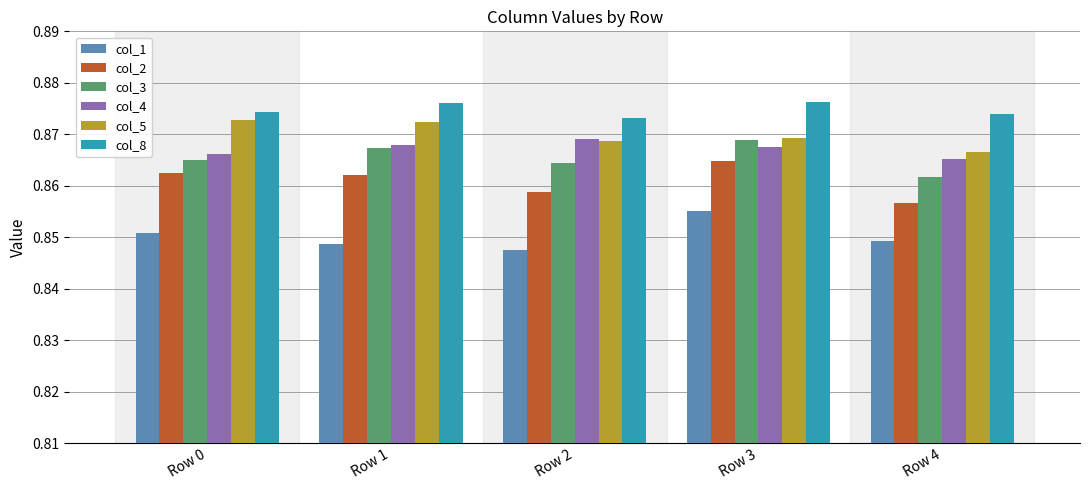

Which category has the lowest value in the col_5 series?

Row 4